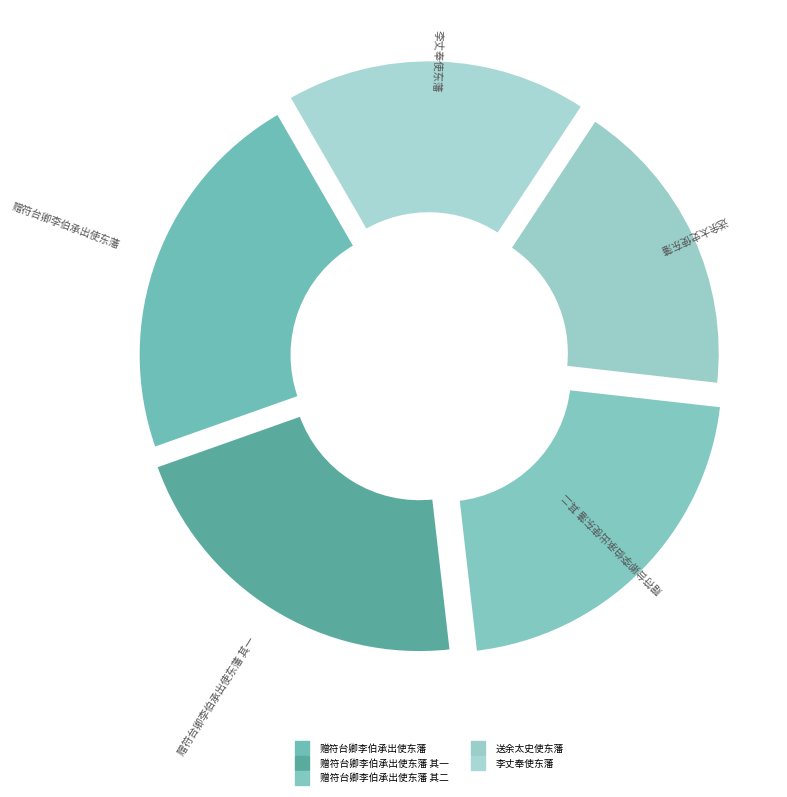

Is 赠符台卿李伯承出使东藩 the majority of the pie?

No